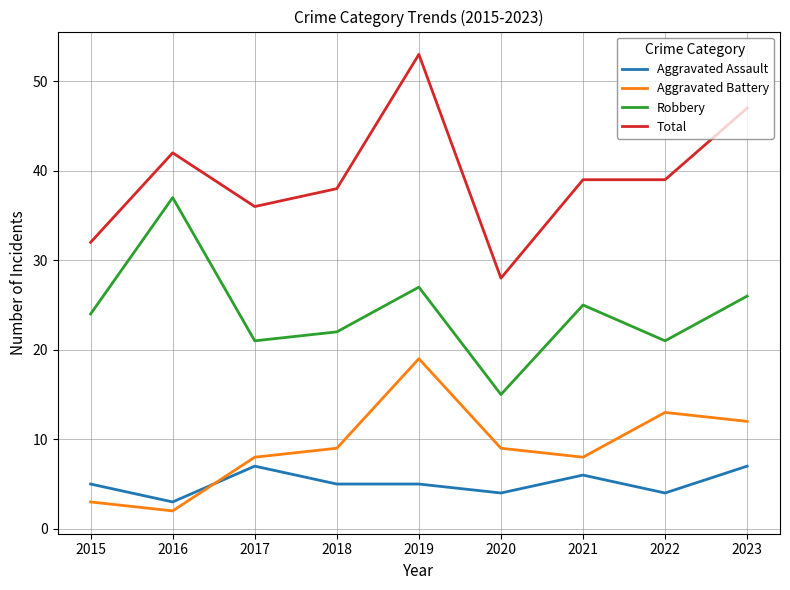

True or false: Robbery has more than 1 interior local peaks.

True